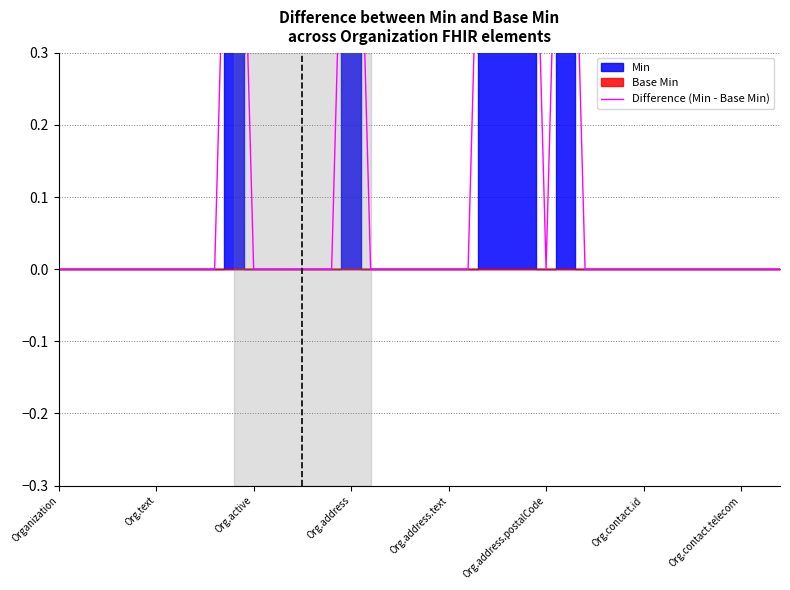

Is it true that the value at 8 is 0?

False